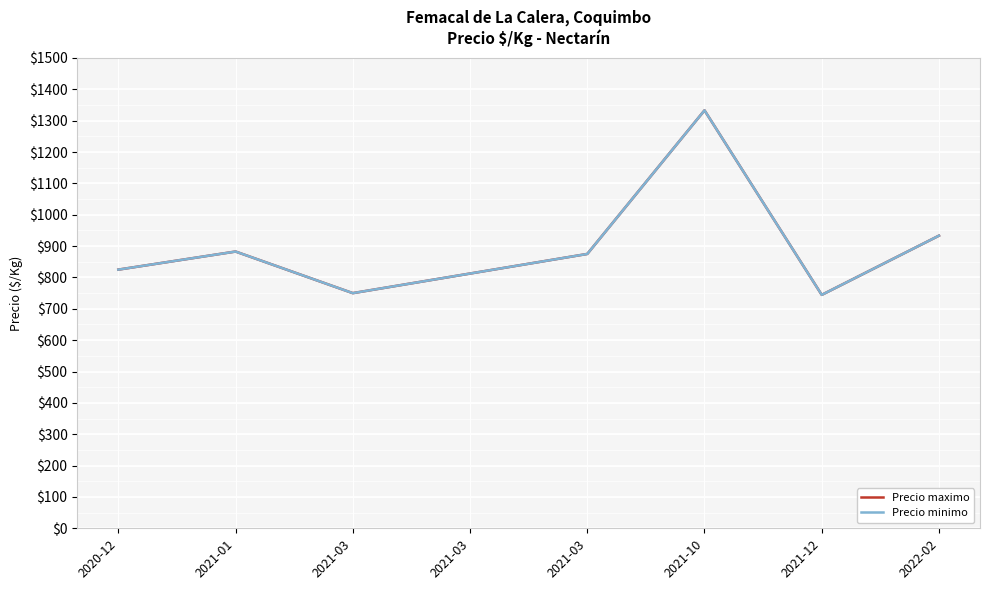

Where is the first local maximum for Precio minimo?

2021-01